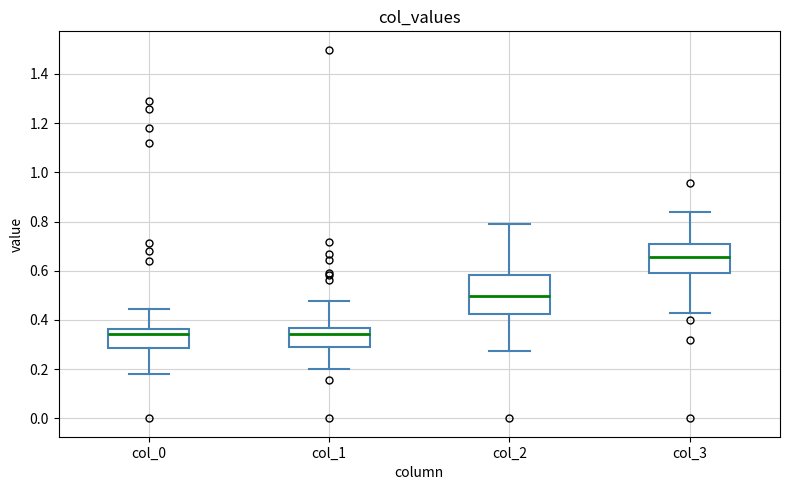

Where is the lower edge of the box for col_3 on the y-axis? The values are not printed on the chart, so give them approximately, as read against the axis.

0.58